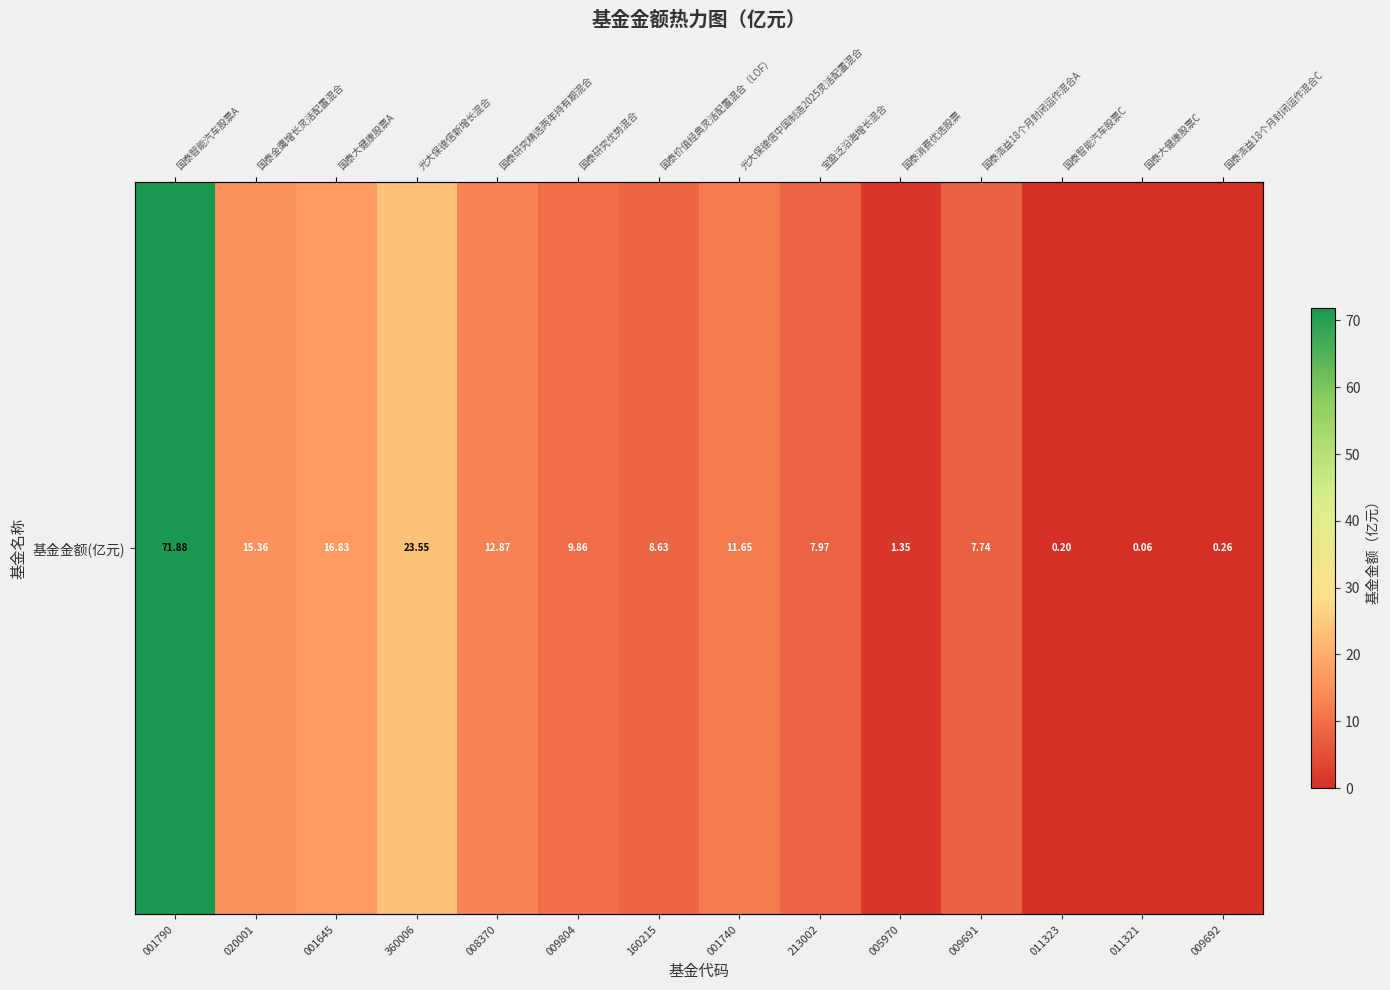

What is the sum of the values at 009804 and 011323?

10.1